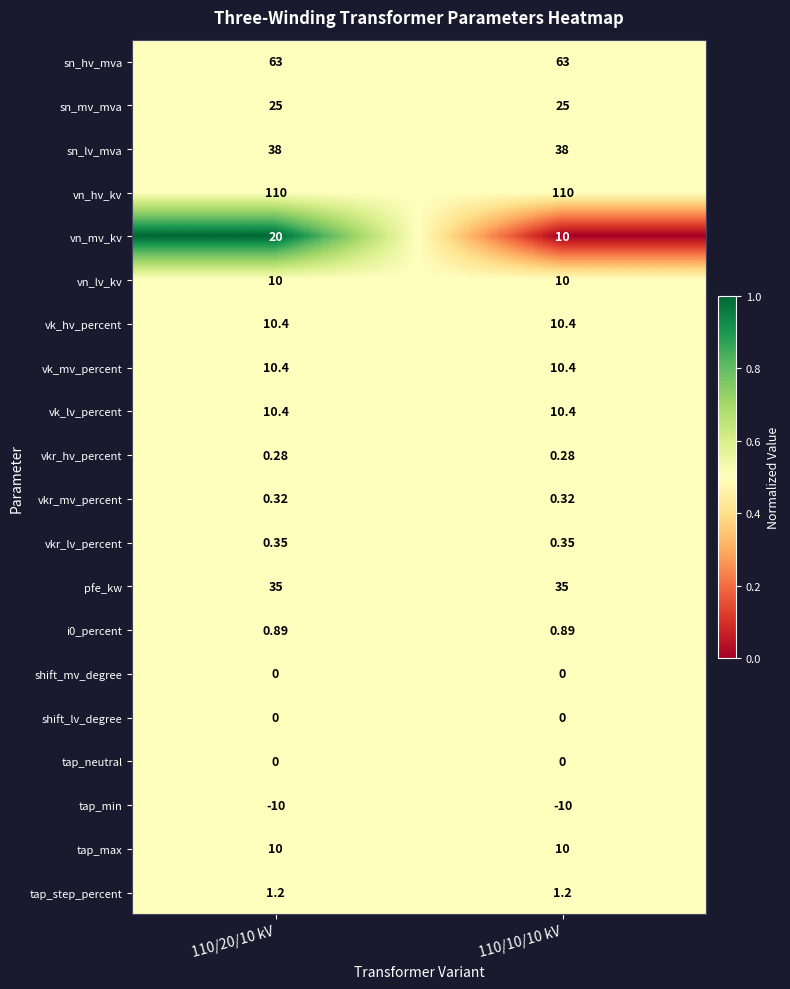

Which series has the largest range (max minus min)?

vn_mv_kv